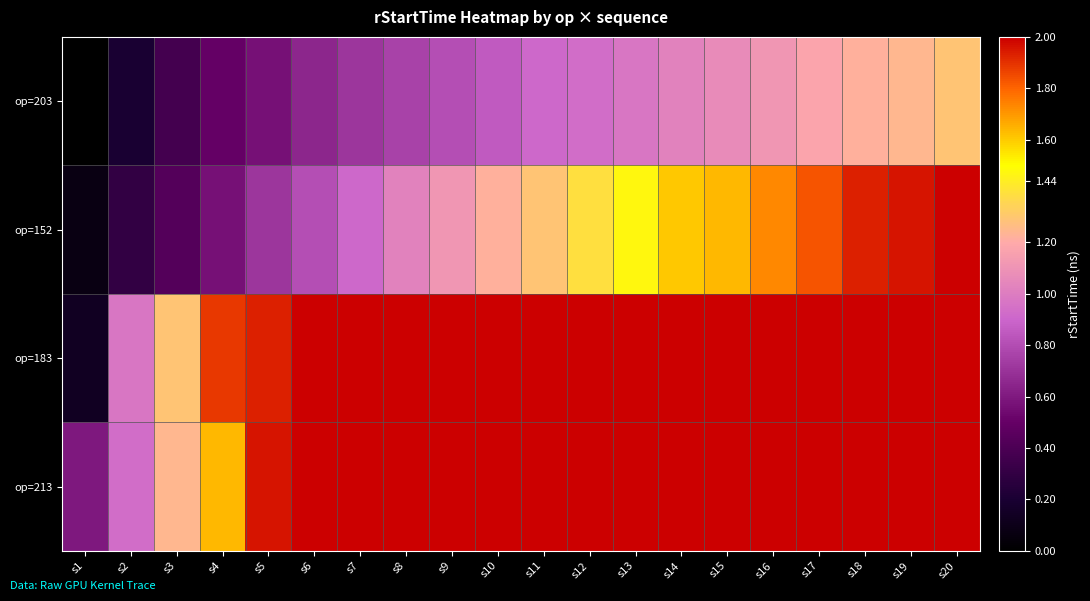

What is the total value across all series at s4?

4.6